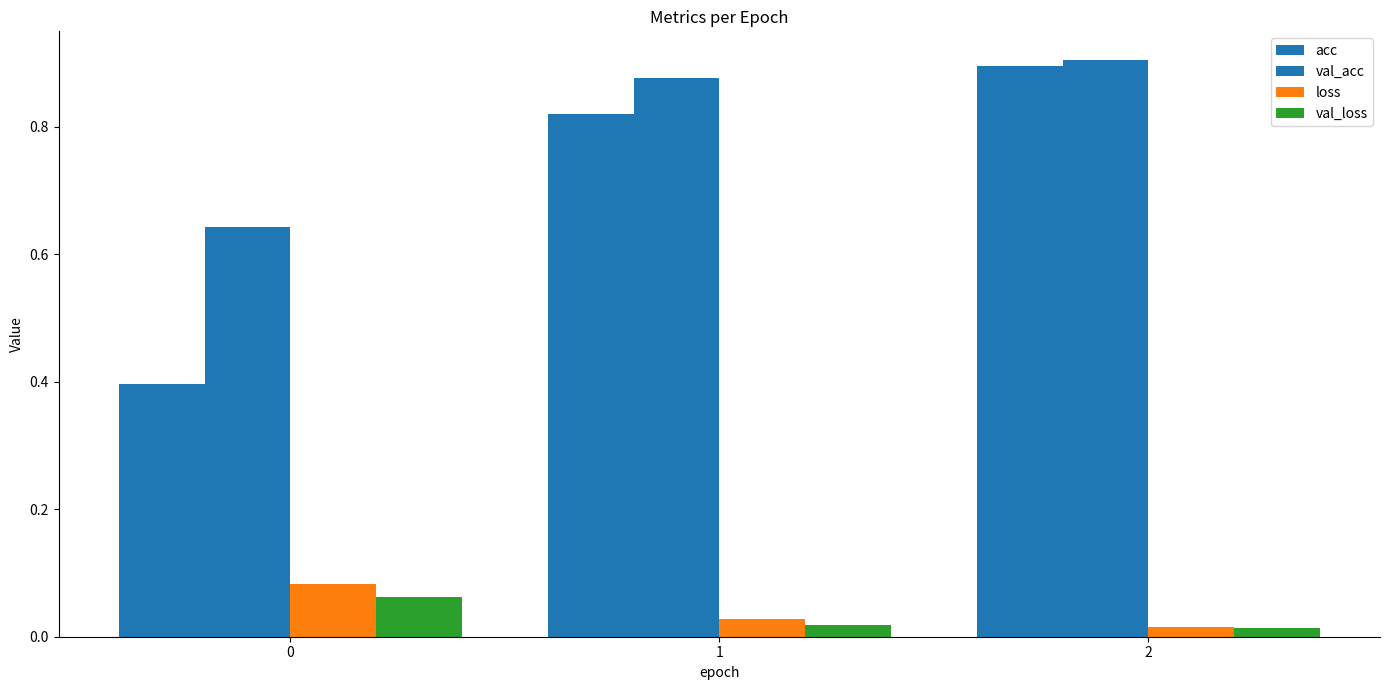

Count the number of categories in the chart.

3